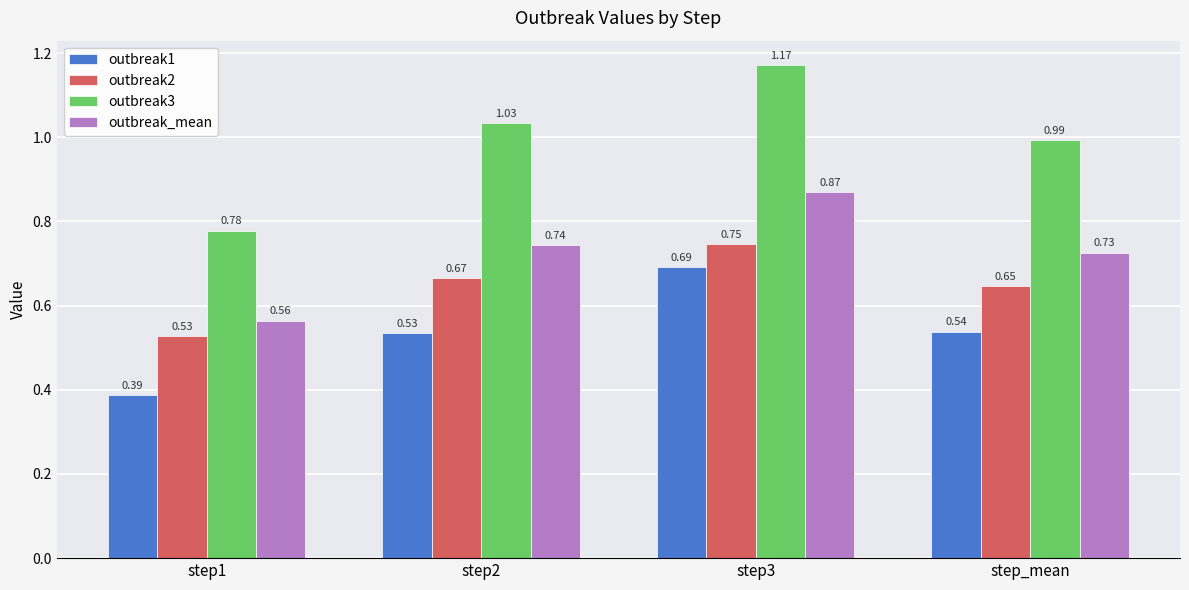

What is the total value across all series at step2?

3.0